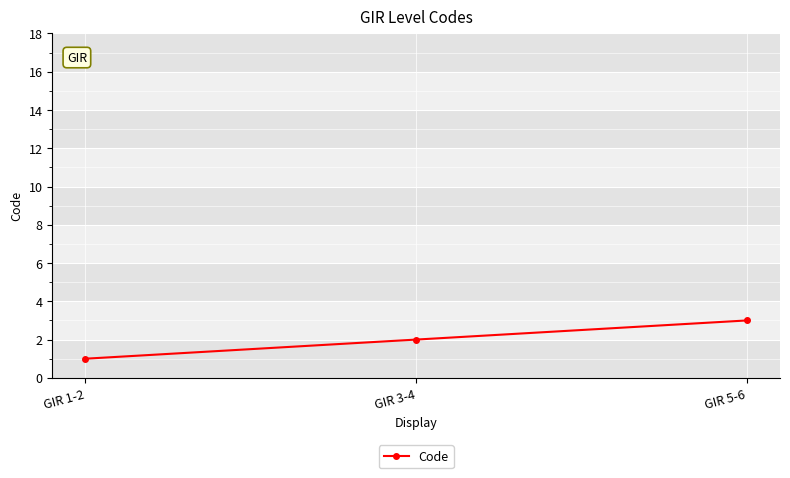

The value at GIR 1-2 is 1. True or false?

True